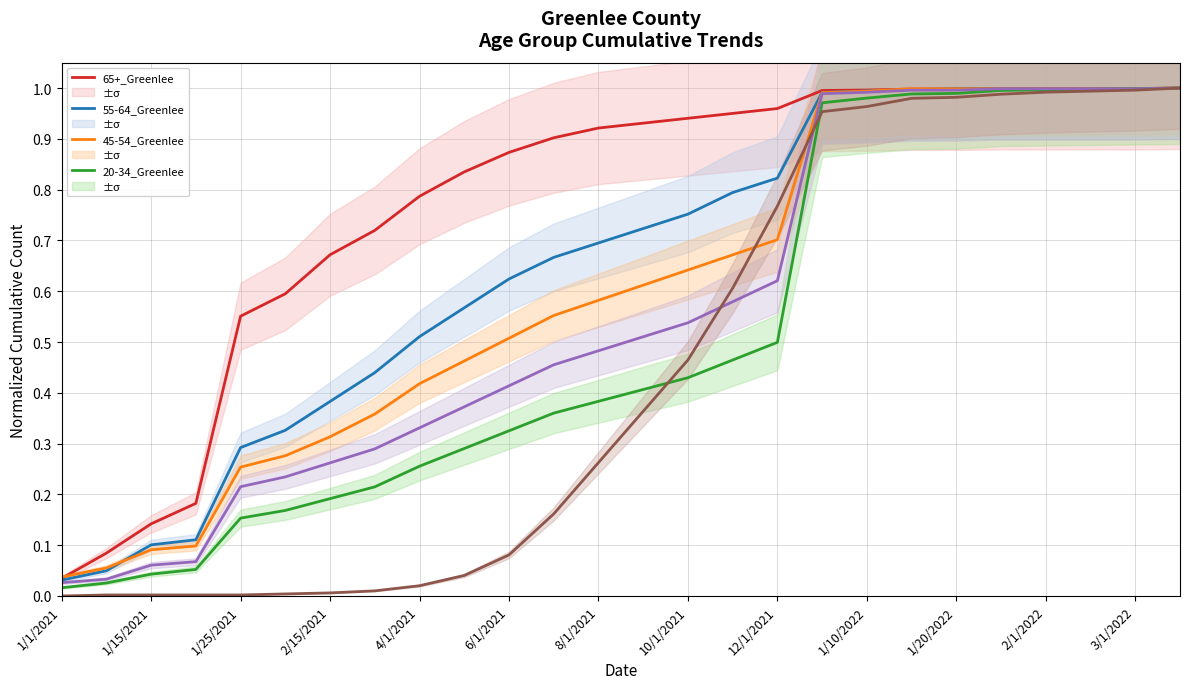

Which series has the largest total across all categories?

65+_Greenlee